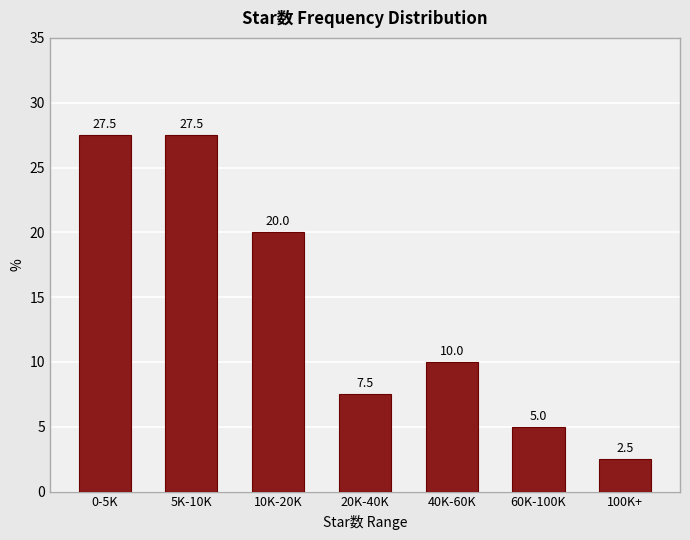

Reading left to right, what are all the values shown in this chart?

27.5	27.5	20.0	7.5	10.0	5.0	2.5